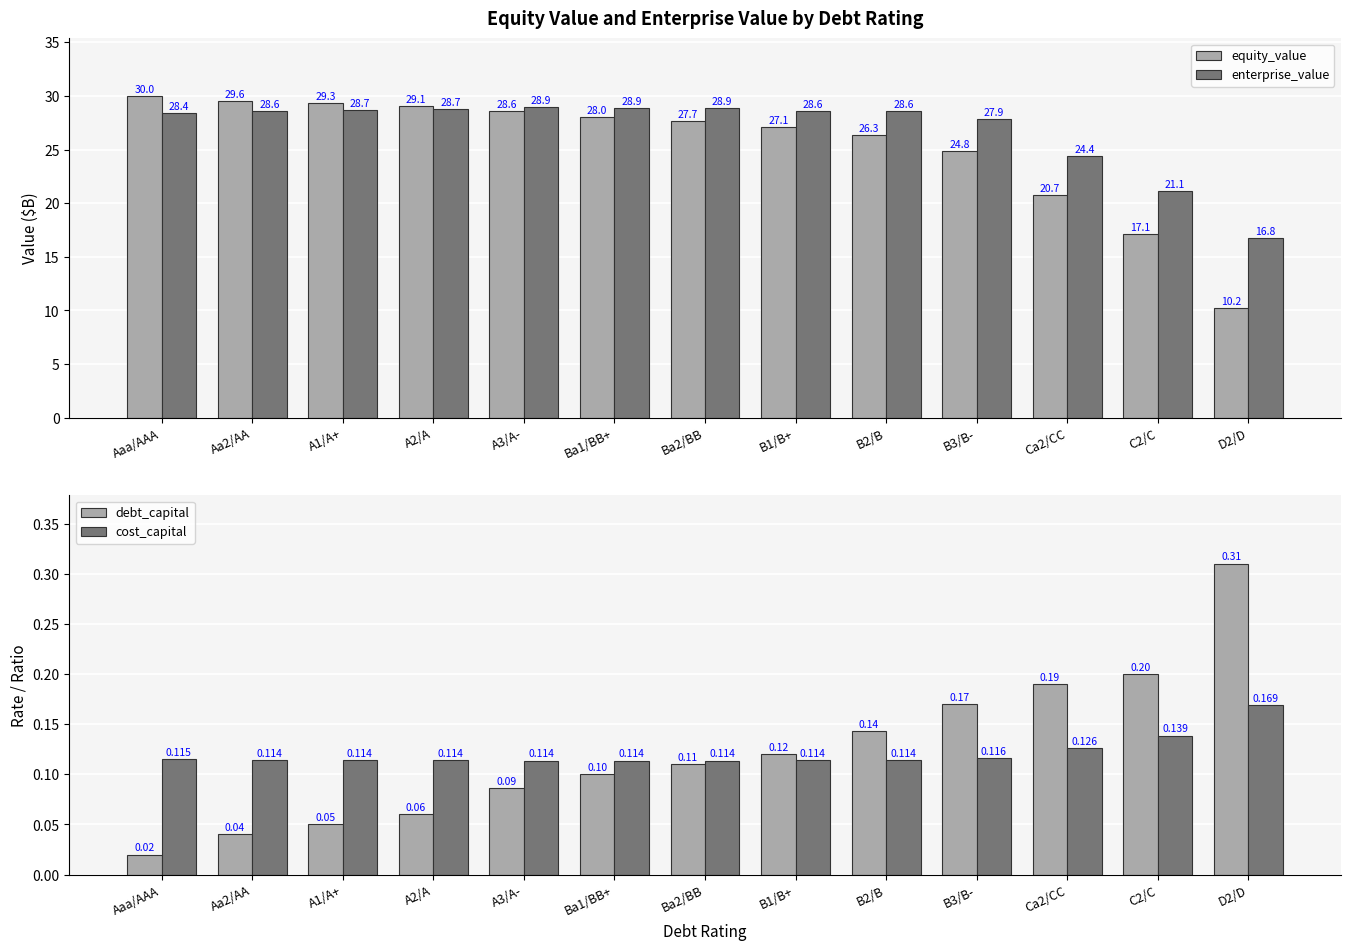

At which category is the sum across all series the highest?

Aaa/AAA